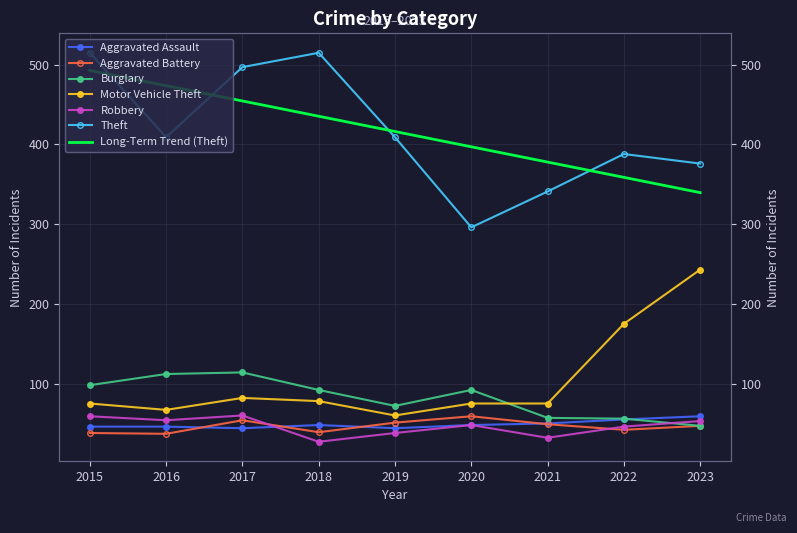

Reading left to right, list all the values displayed in this chart.

Aggravated Assault: 2015=46	2016=46	2017=44	2018=48	2019=44	2020=48	2021=50	2022=55	2023=59
Aggravated Battery: 2015=38	2016=37	2017=54	2018=39	2019=51	2020=59	2021=49	2022=42	2023=47
Burglary: 2015=98	2016=112	2017=114	2018=92	2019=72	2020=92	2021=57	2022=56	2023=47
Motor Vehicle Theft: 2015=75	2016=67	2017=82	2018=78	2019=60	2020=75	2021=75	2022=175	2023=243
Robbery: 2015=59	2016=54	2017=60	2018=27	2019=38	2020=48	2021=32	2022=46	2023=53
Theft: 2015=515	2016=409	2017=497	2018=515	2019=409	2020=296	2021=341	2022=388	2023=376